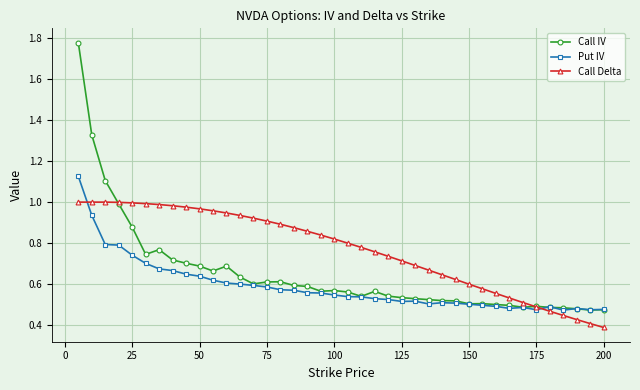

List the series in order of their peak value, lowest first.

Call Delta, Put IV, Call IV